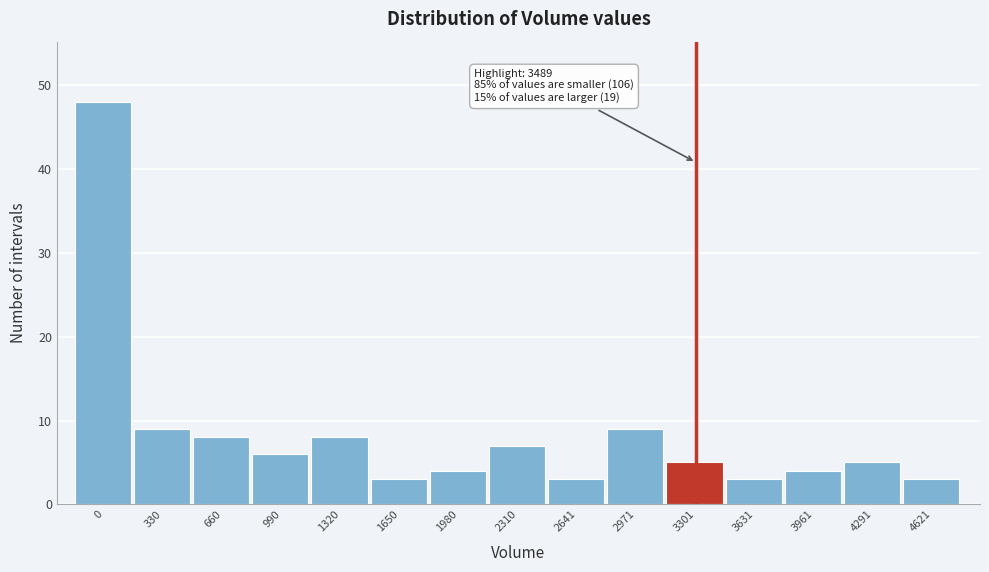

Reading left to right, transcribe all the data shown in this chart.

0=48	330=9	660=8	990=6	1320=8	1650=3	1980=4	2310=7	2641=3	2971=9	3301=5	3631=3	3961=4	4291=5	4621=3